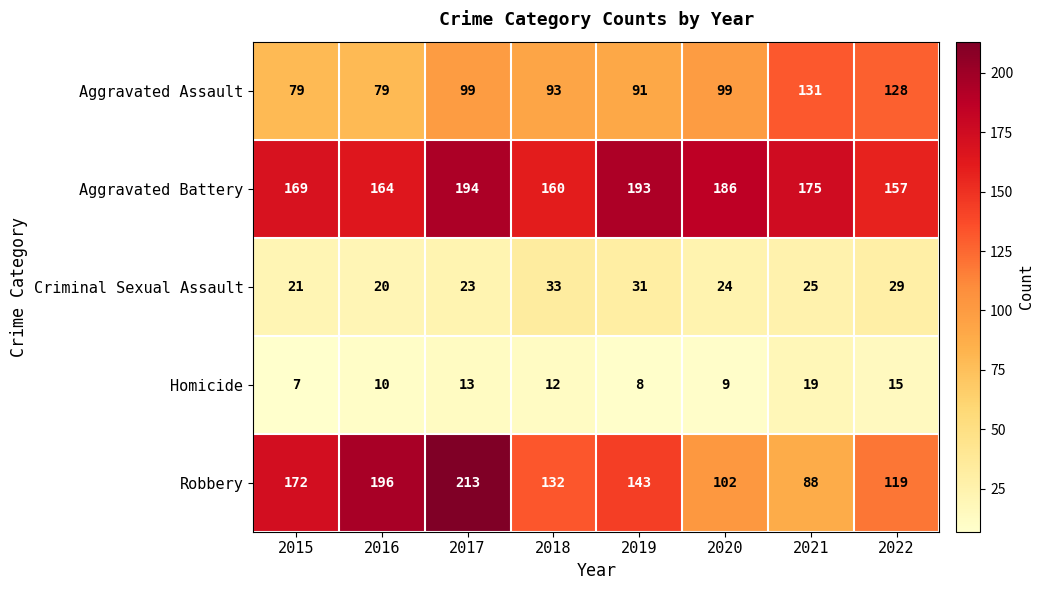

Rank the series by their maximum value, from highest to lowest.

Robbery, Aggravated Battery, Aggravated Assault, Criminal Sexual Assault, Homicide